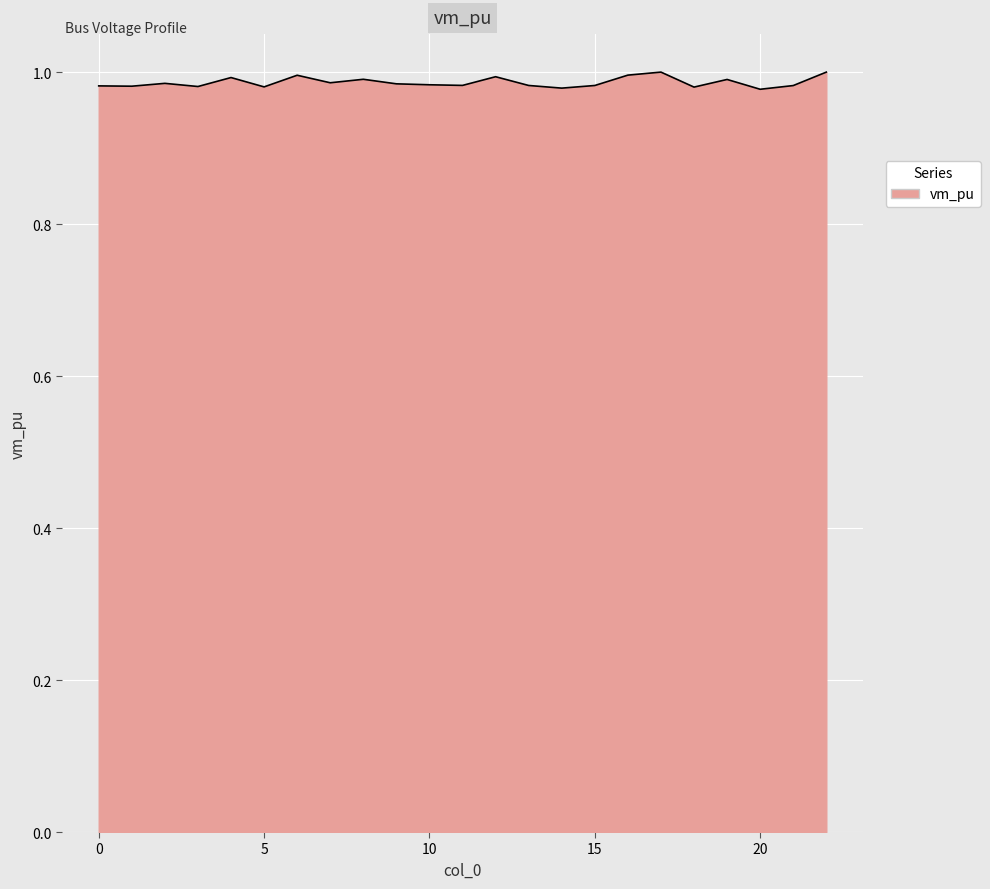

Rank the categories by value from lowest to highest.

20, 14, 18, 5, 3, 1, 0, 21, 15, 13, 11, 10, 9, 2, 7, 19, 8, 4, 12, 6, 16, 22, 17